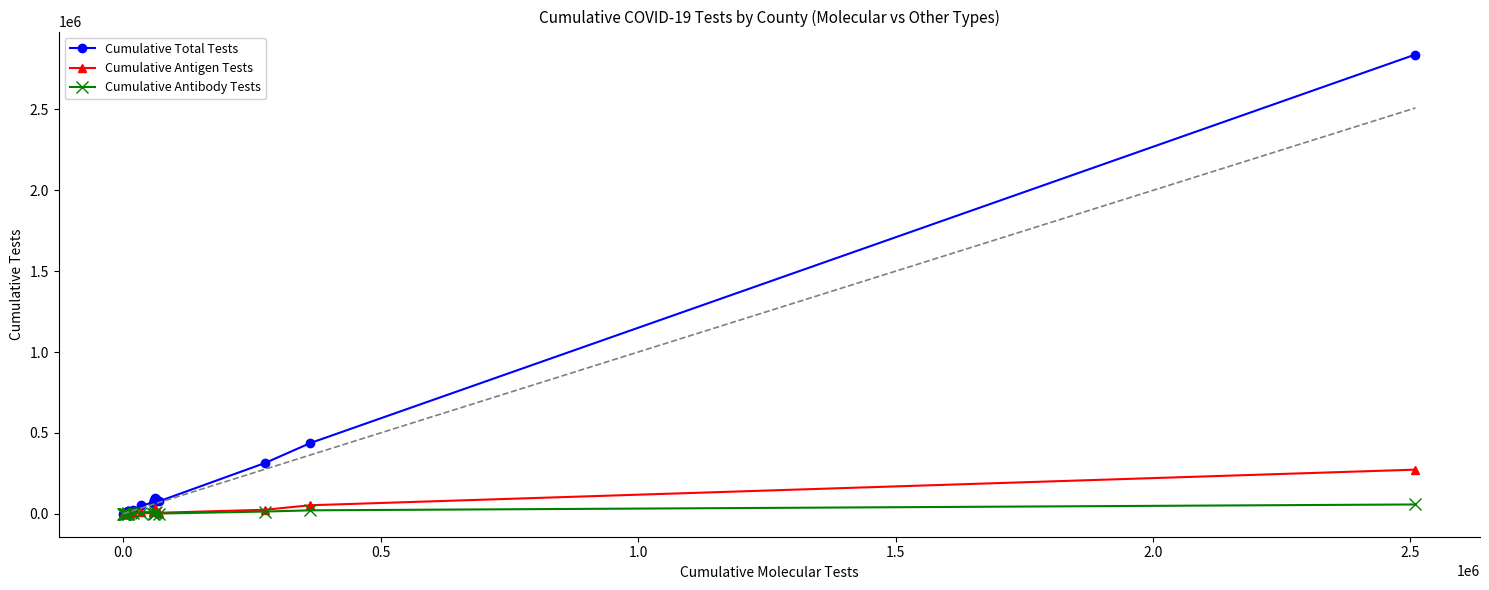

Which series has the largest range (max minus min)?

Cumulative Total Tests